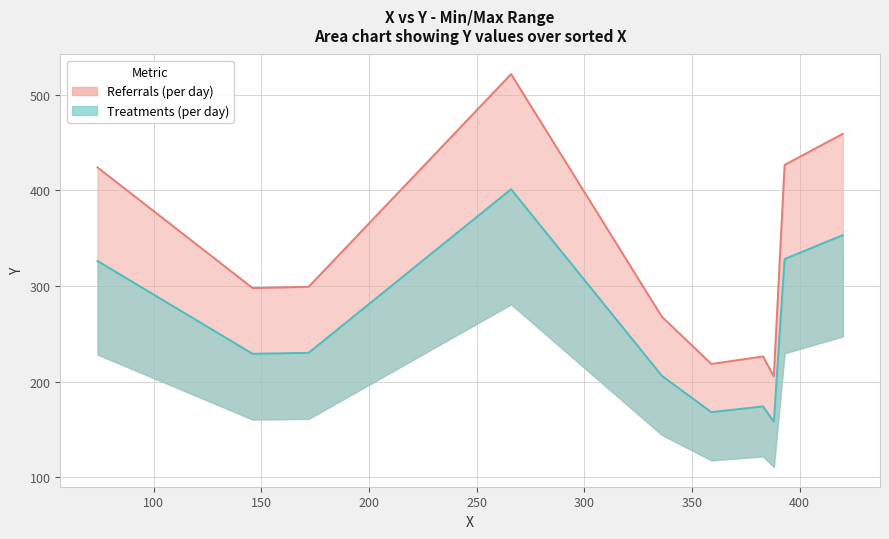

Which category has the lowest value across all series?

388